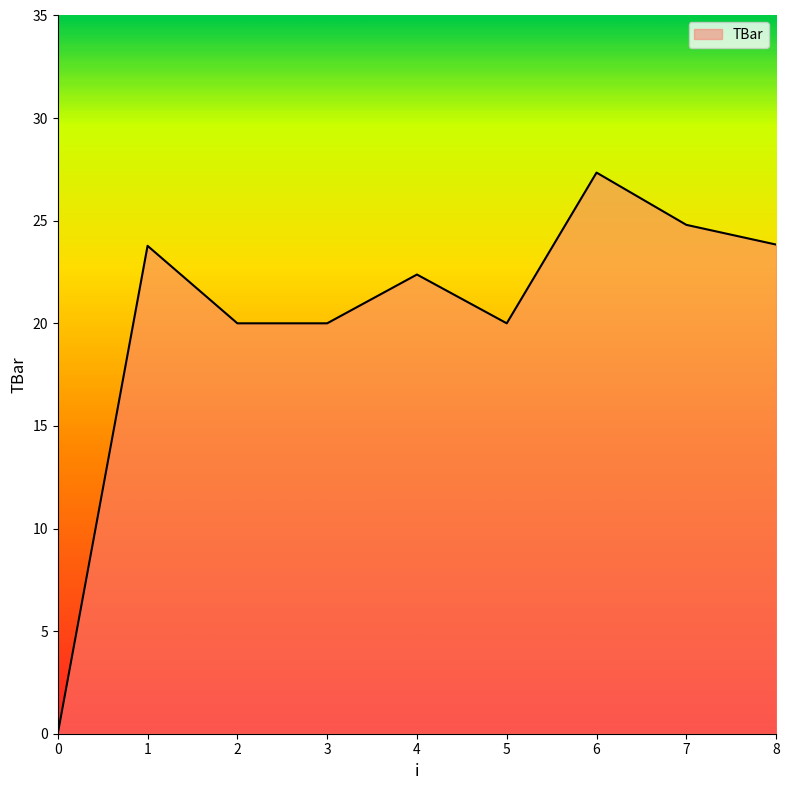

What is the difference between the maximum and minimum values?

27.3